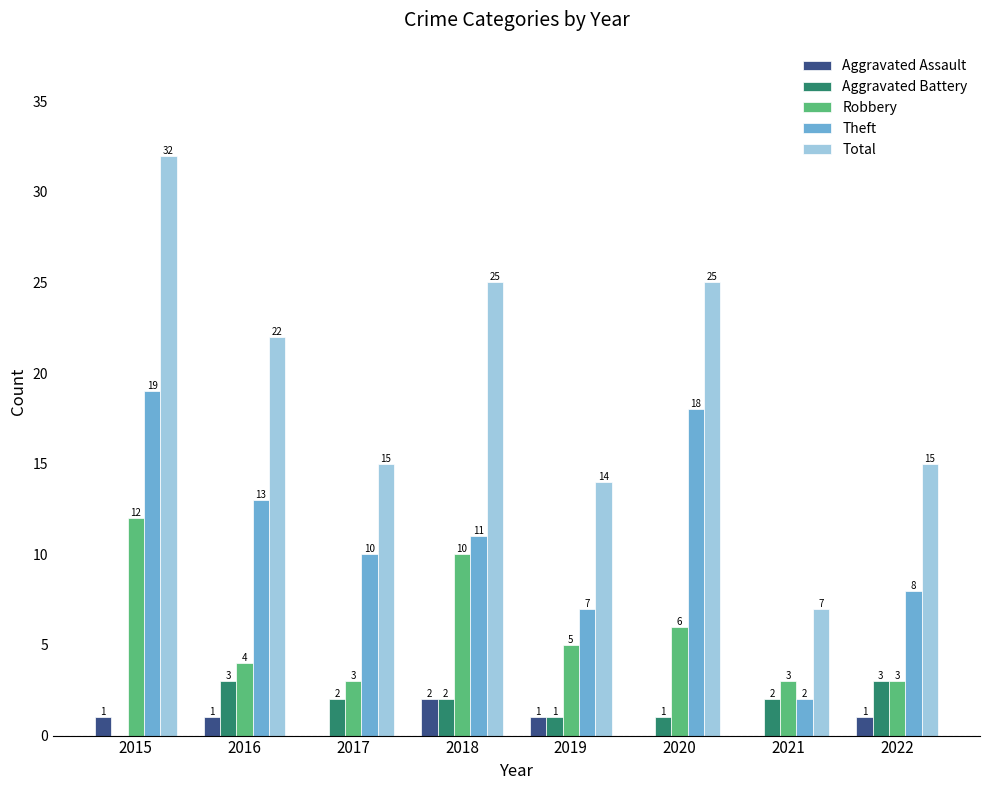

What is the sum of the Total values at 2016 and 2019?

36